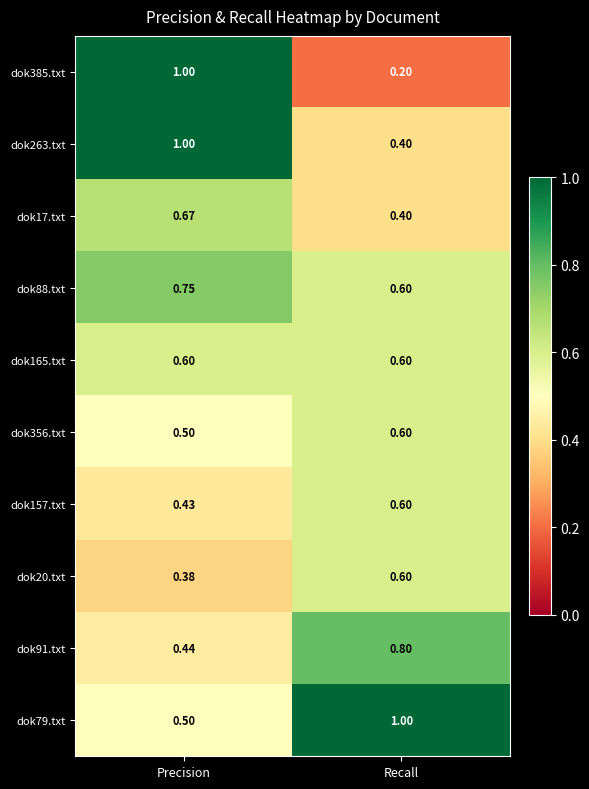

Which series has the largest total across all categories?

dok79.txt